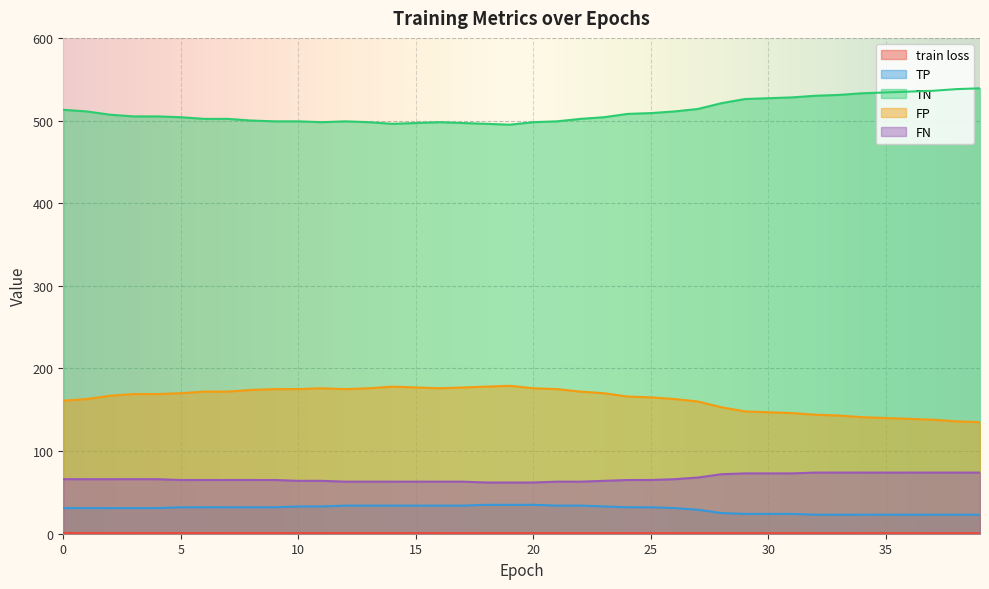

What is the difference between the maximum and minimum values in the TP series?

12.0